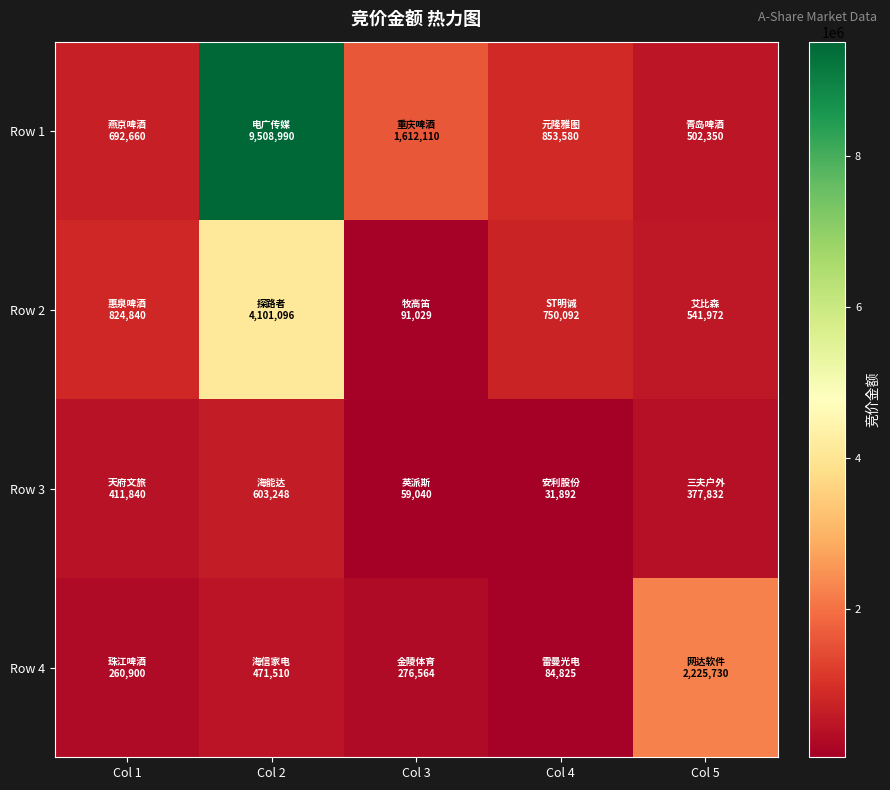

List the series in order of their peak value, highest first.

Row 1, Row 2, Row 4, Row 3